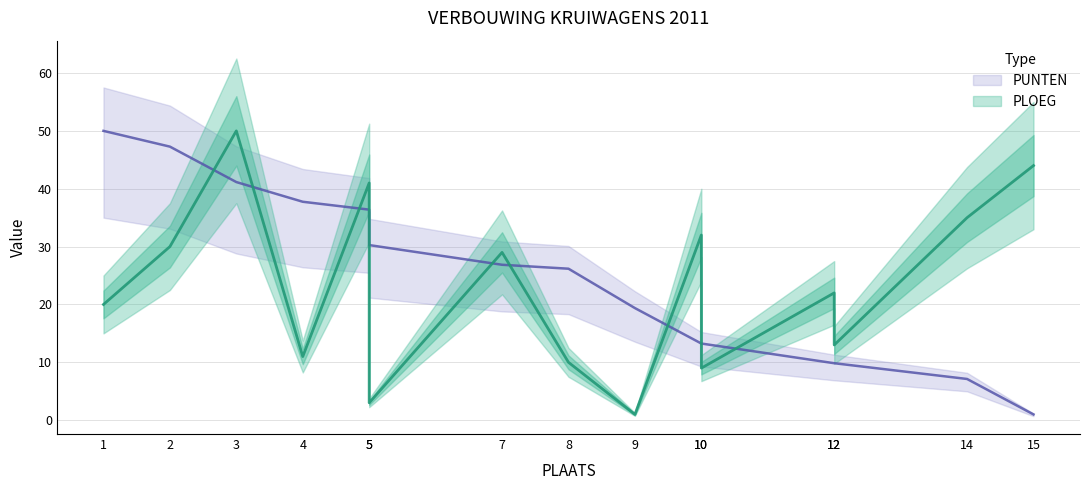

How many values in the PUNTEN series are below 26?

7